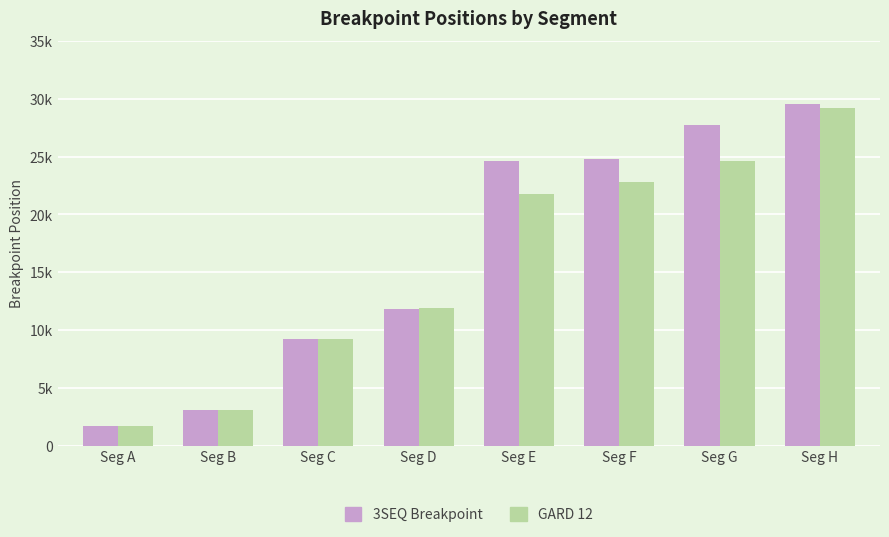

At which category does the chart reach its peak across all series?

Seg H